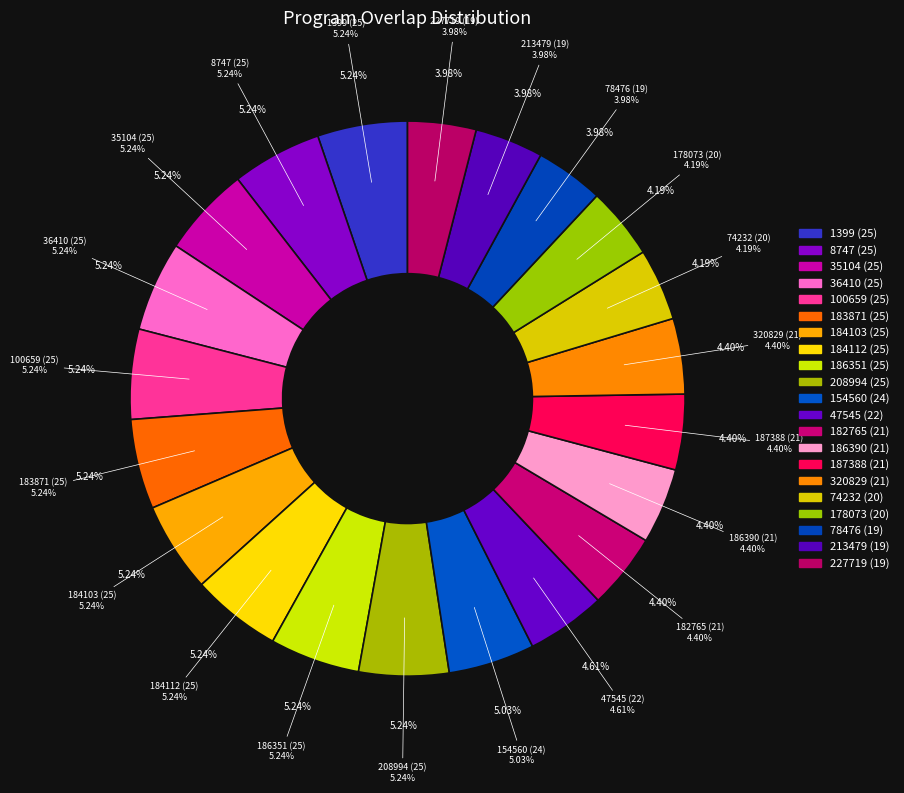

Is there any slice that represents more than half of the pie?

No